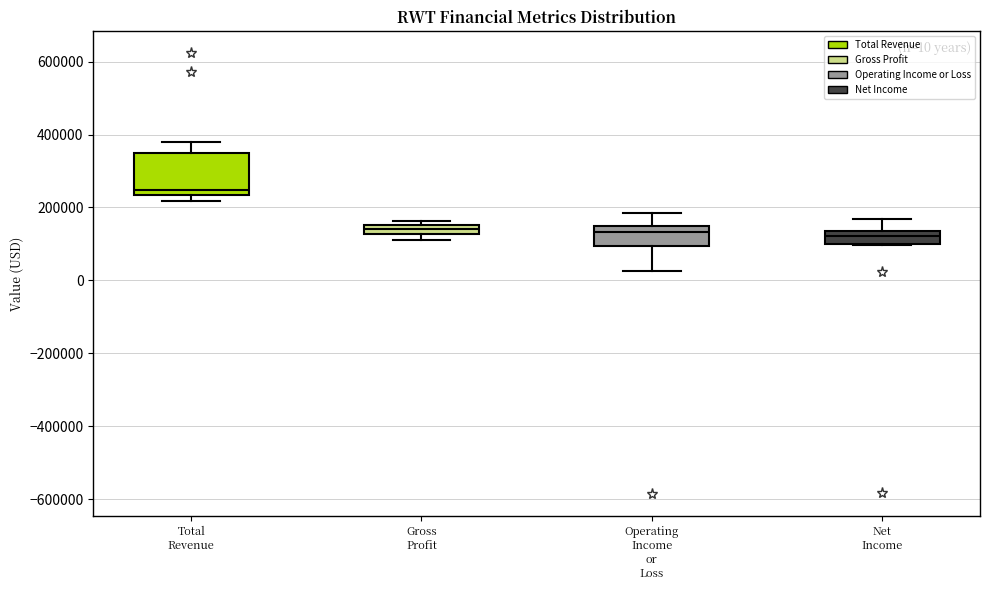

Which box is the tallest, from its lower edge to its upper edge?

Total Revenue